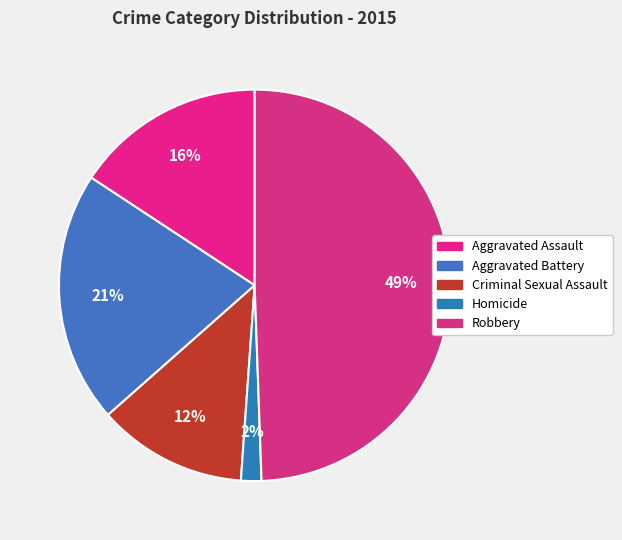

Which category has the biggest portion of the pie?

Robbery